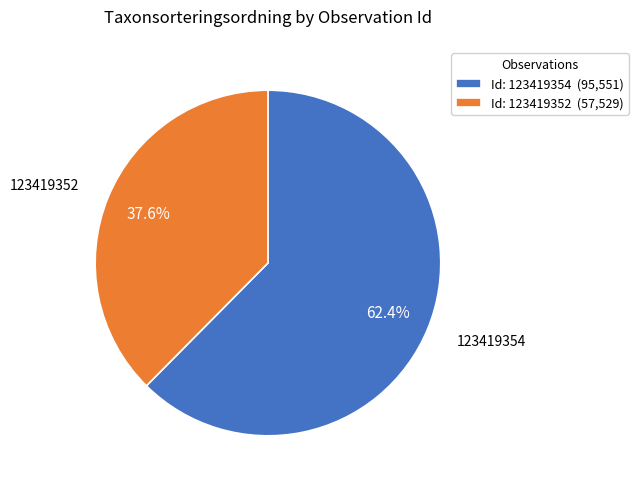

Between Id: 123419352 (57,529) and Id: 123419354 (95,551), which is larger?

Id: 123419354 (95,551)